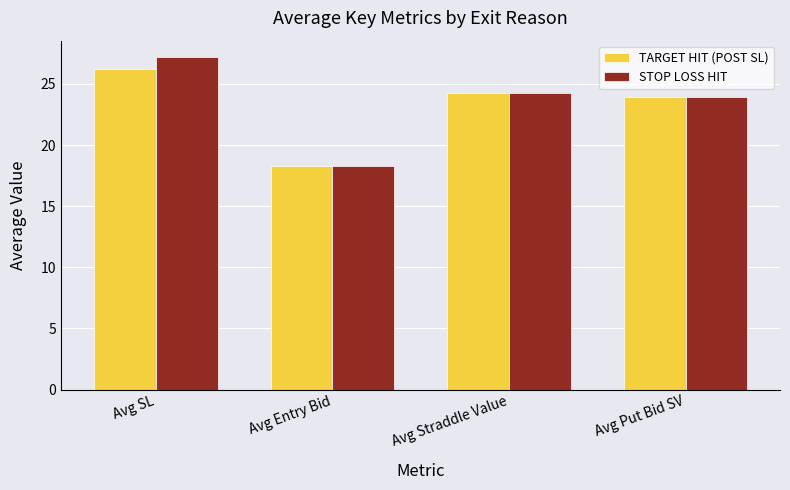

What is the difference between the maximum and minimum values in the TARGET HIT (POST SL) series?

7.9